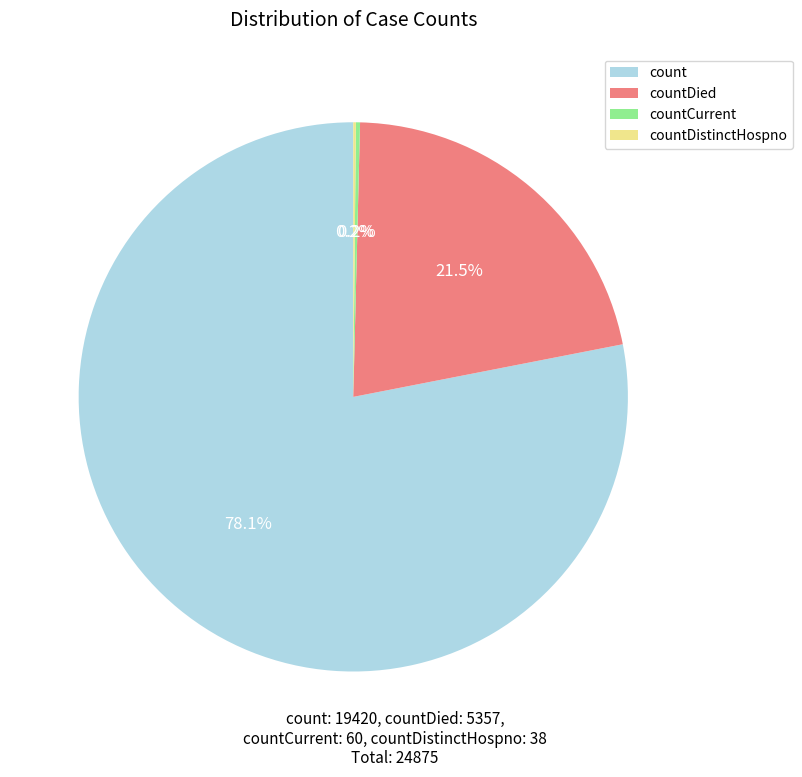

Does any single category account for the majority?

Yes